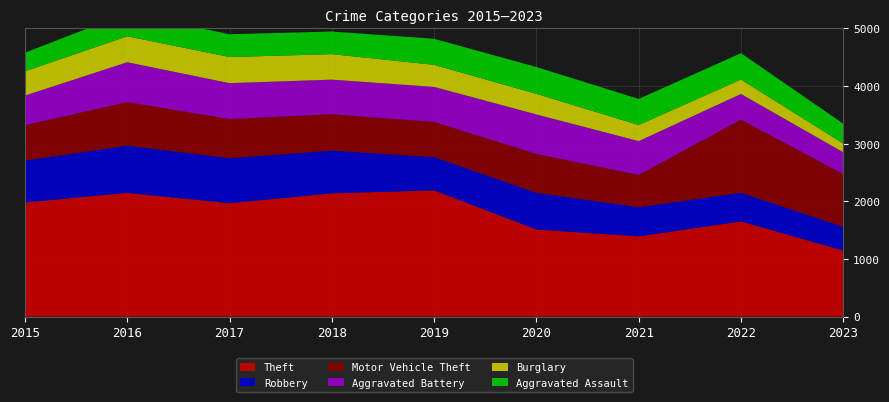

Reading left to right, extract all data points from this chart.

Theft: 1981	2148	1968	2140	2190	1512	1392	1652	1145
Robbery: 726	819	780	741	577	637	506	497	413
Motor Vehicle Theft: 614	756	680	631	611	673	560	1269	915
Aggravated Battery: 515	691	623	600	608	686	587	445	378
Burglary: 421	451	453	443	383	357	280	251	152
Aggravated Assault: 323	402	396	392	452	466	452	457	344